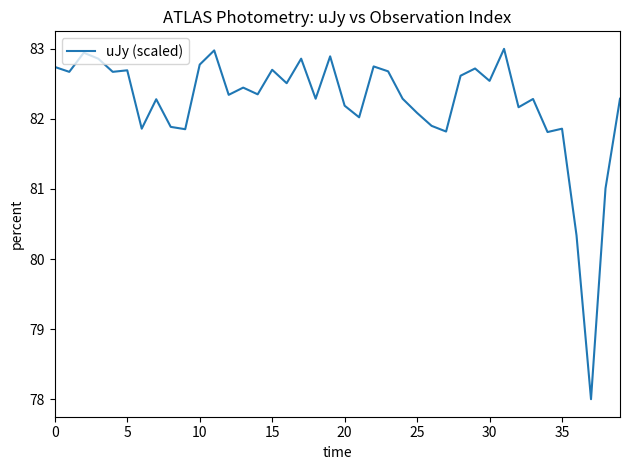

What is the maximum value shown in the chart?

83.0